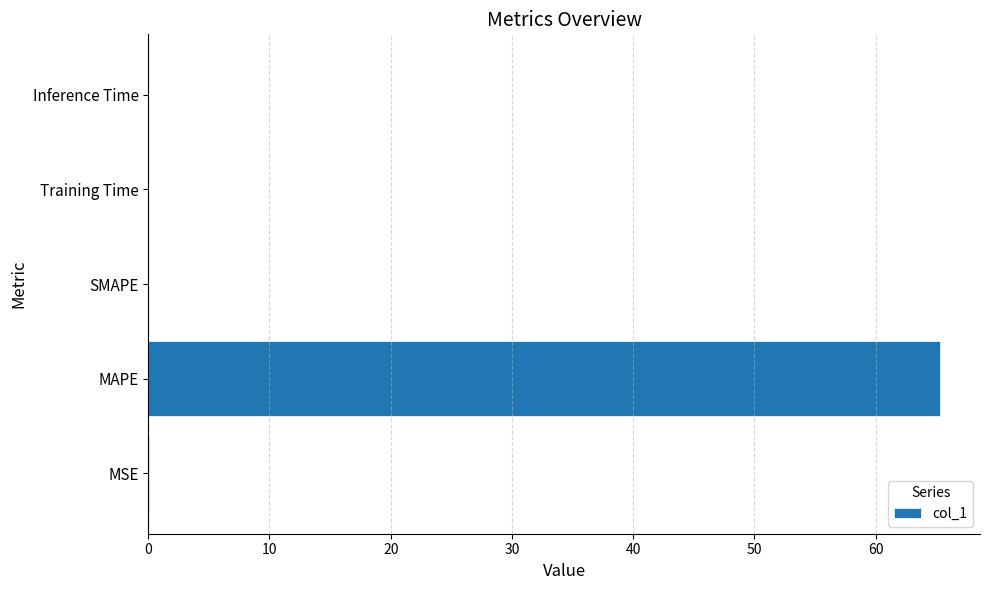

The value at MSE is 0.0. True or false?

True